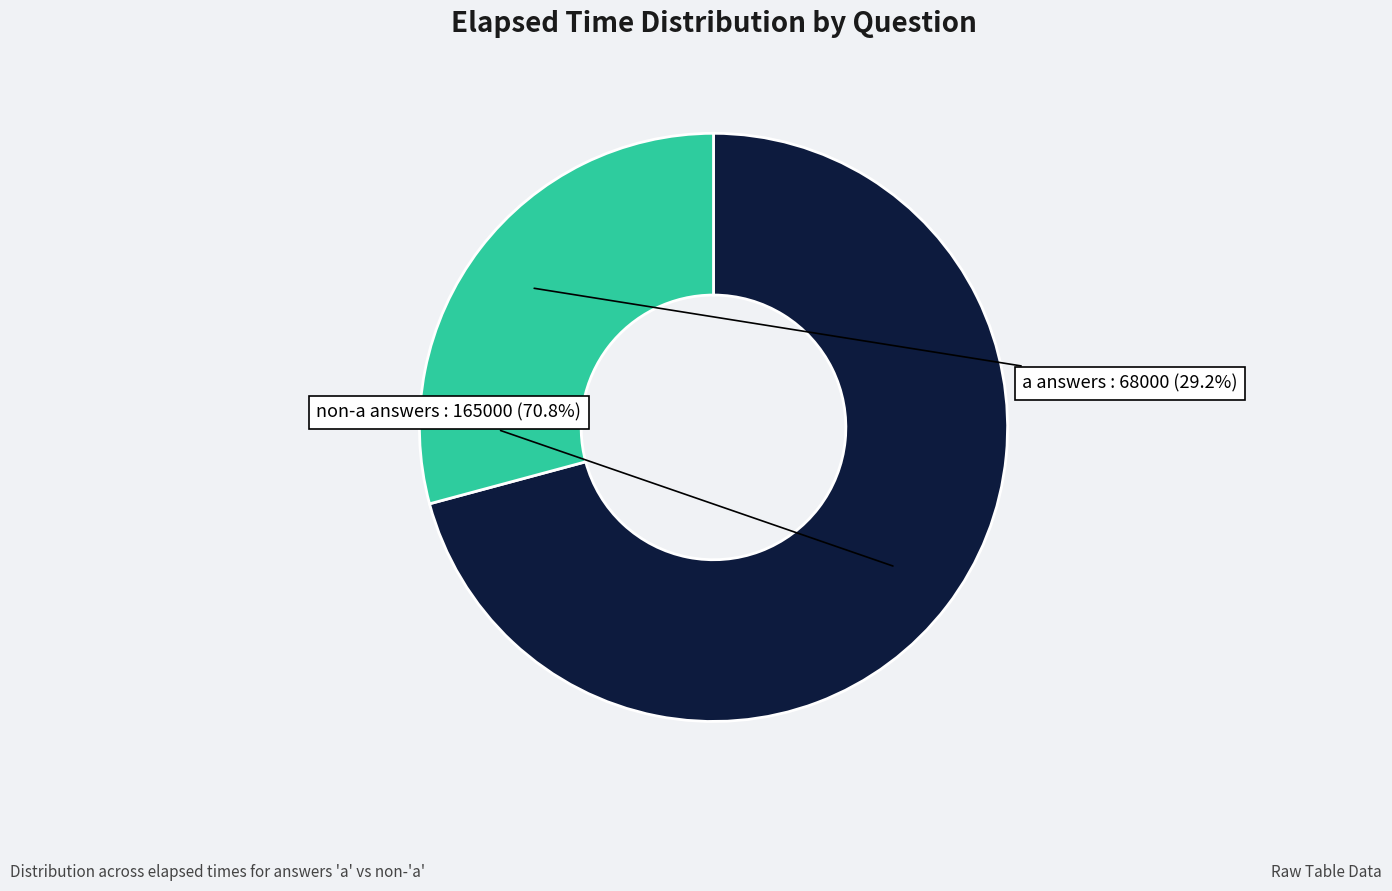

Which slice is the largest?

non-a answers